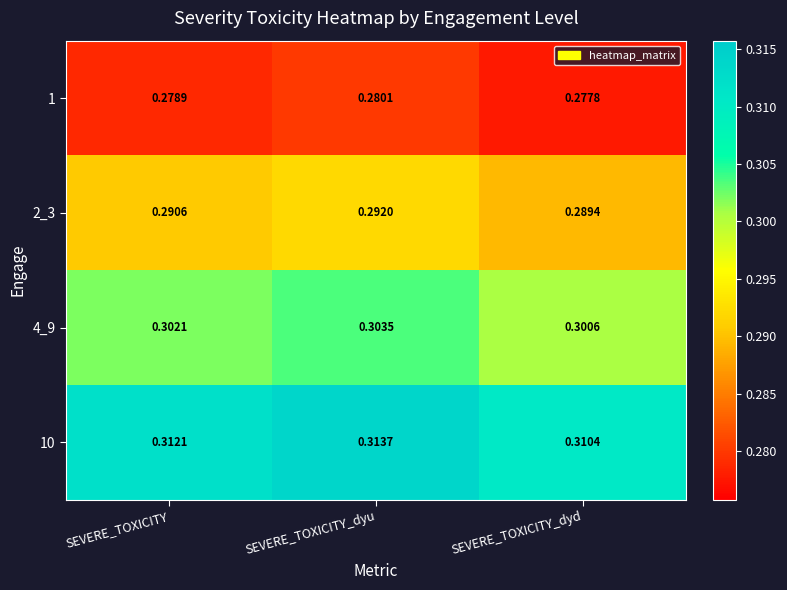

At which label does 10 reach its peak?

SEVERE_TOXICITY_dyu